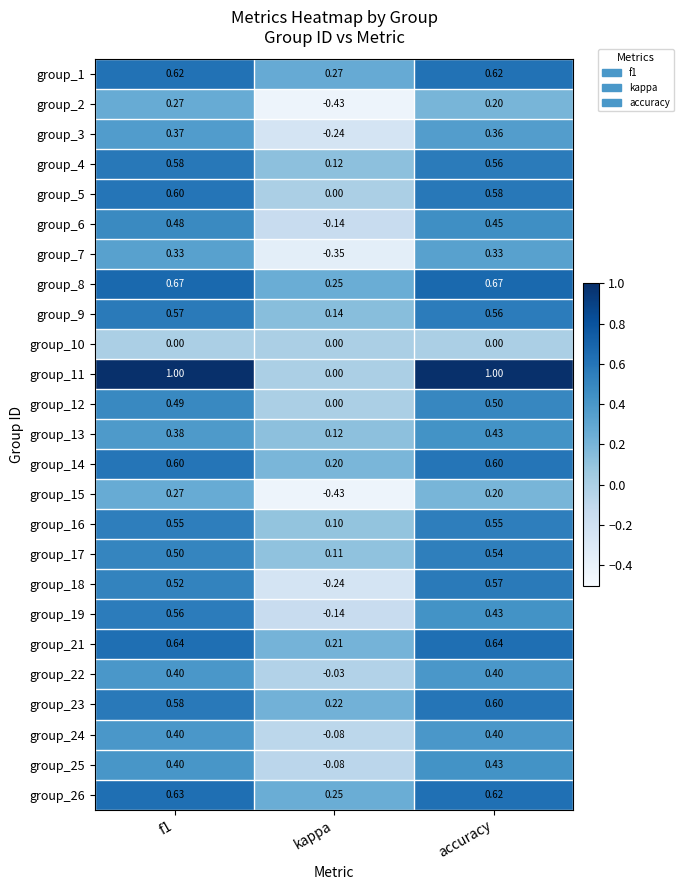

Is the value of group_6 at f1 greater than the value of group_3 at kappa?

Yes